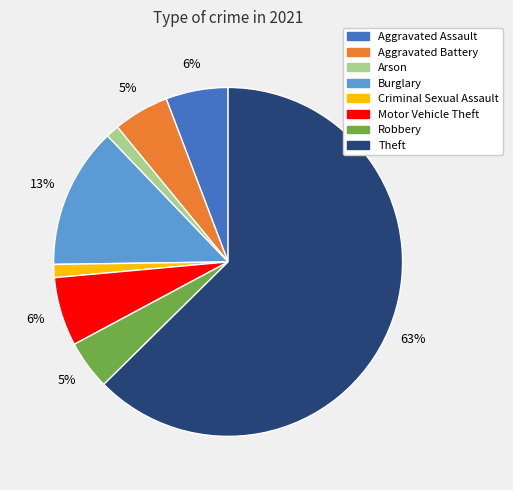

Is there a majority slice in this chart?

Yes